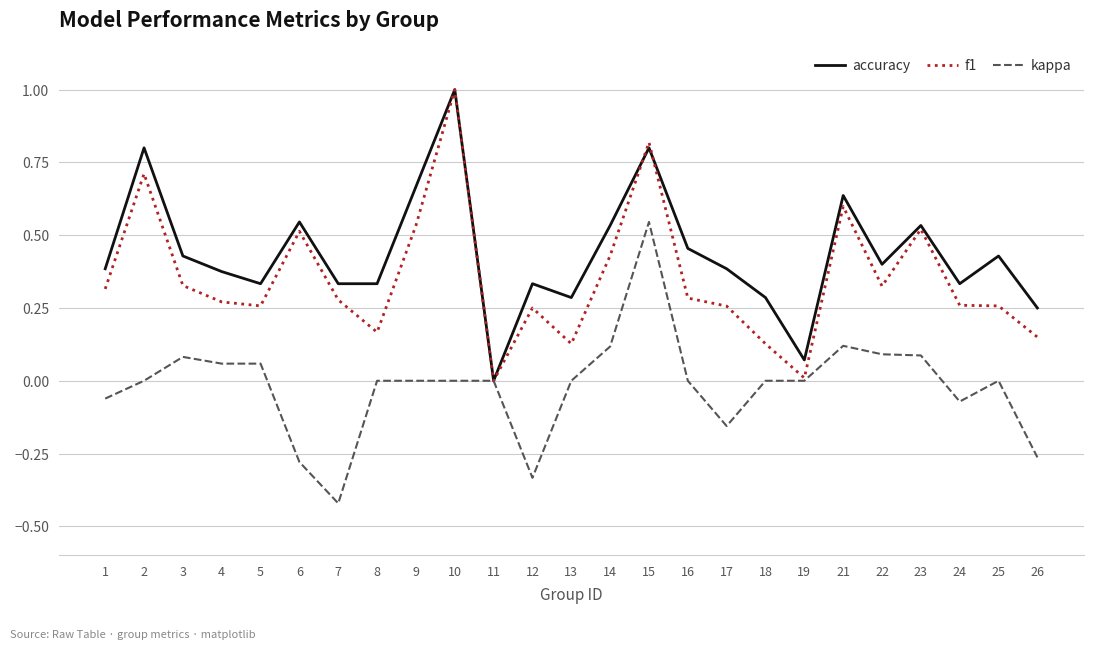

How many distinct data groups are displayed?

3